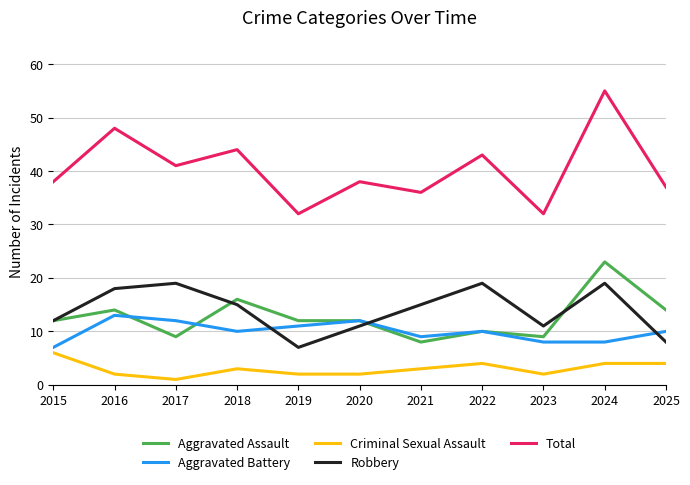

How many lines are shown in the chart?

5